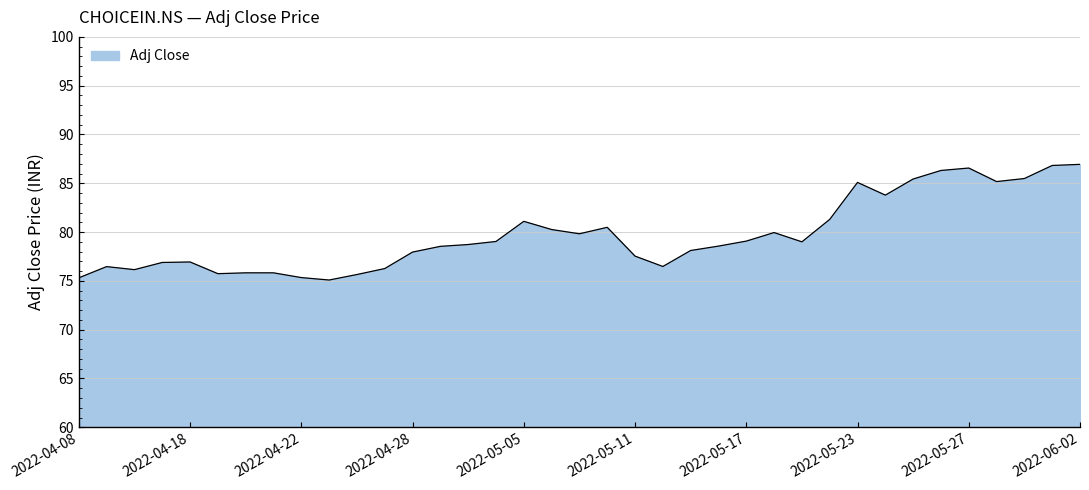

What is the maximum value shown in the chart?

86.9